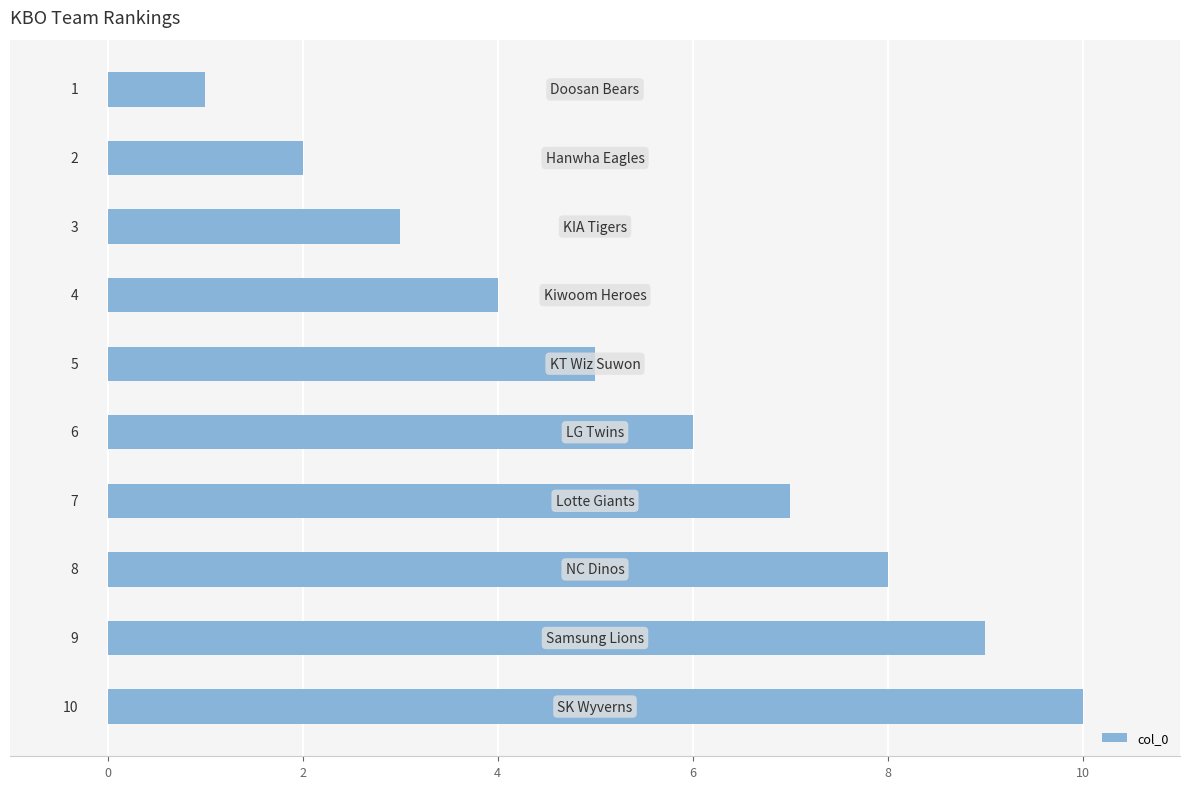

What is the value of the 10th bar from the top?

10